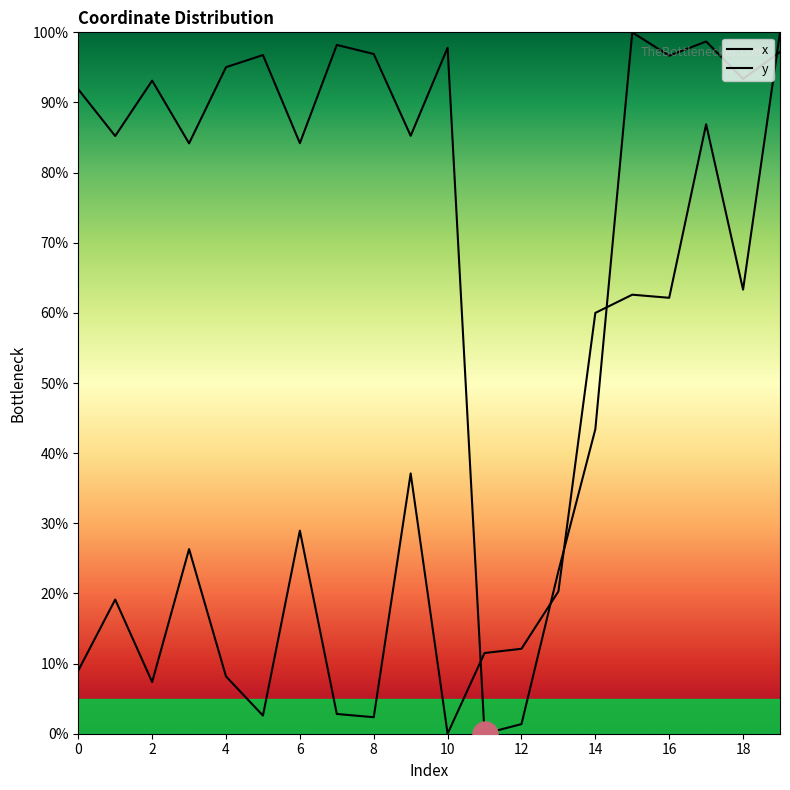

The x series shows 102.2 at 16. True or false?

False